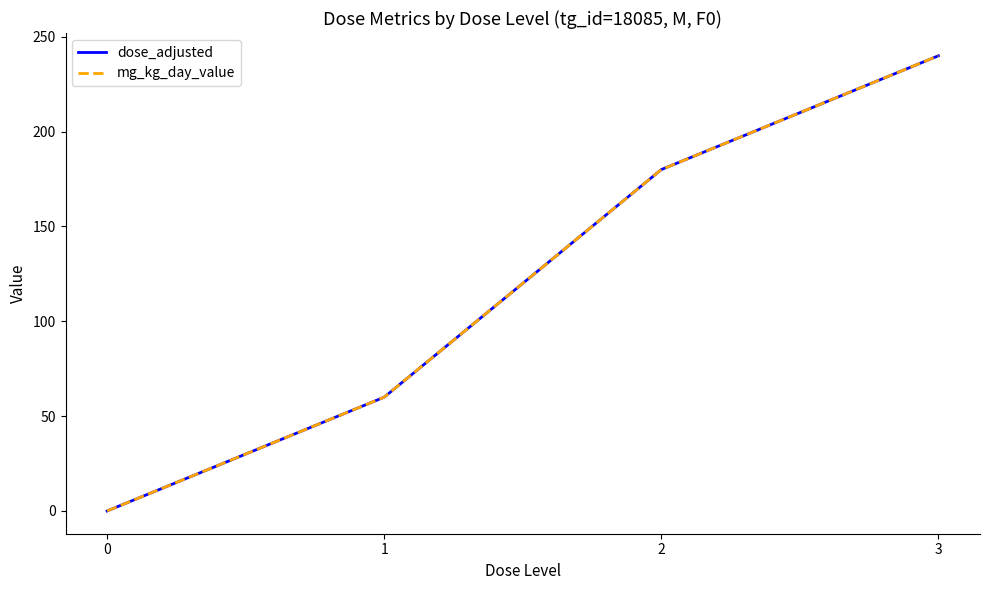

Is this an area chart (filled region under the line)?

No